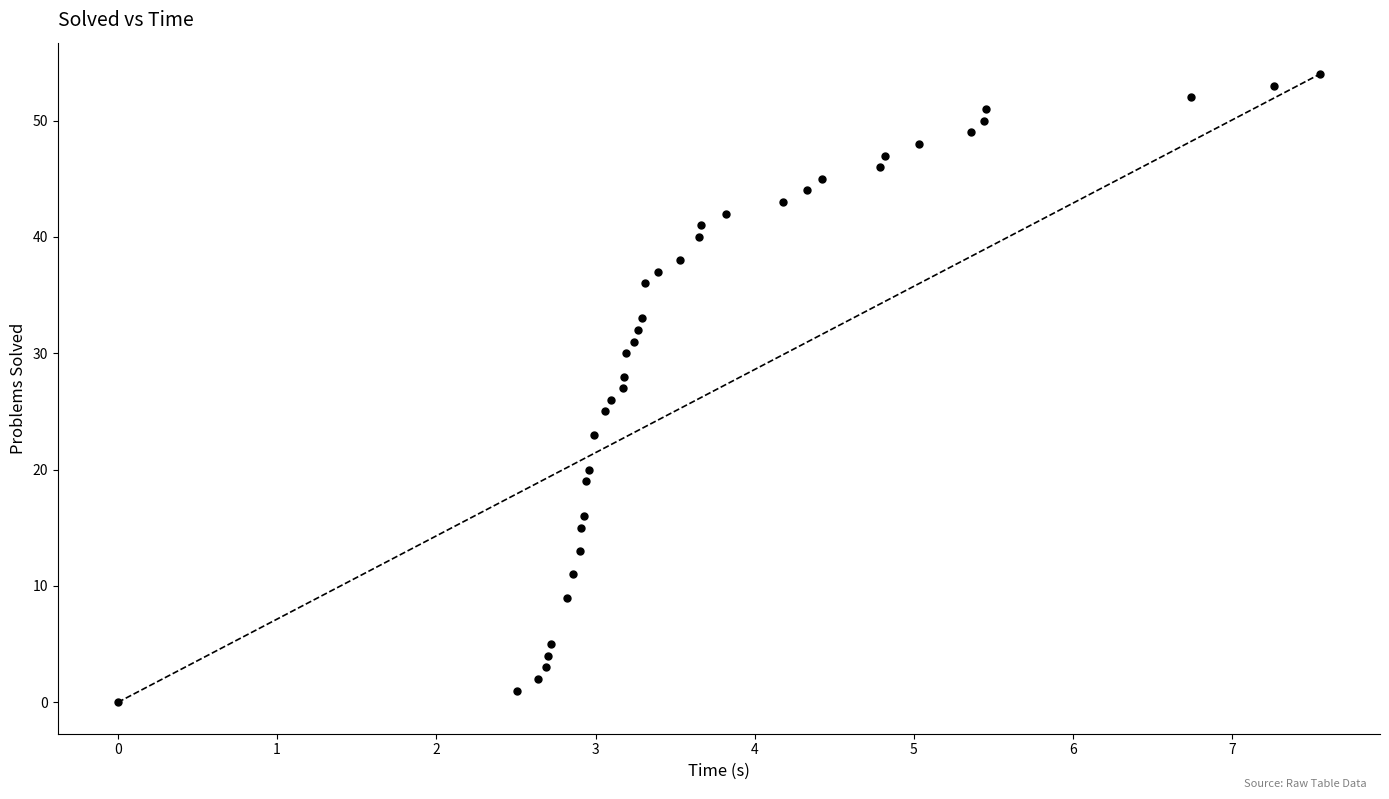

What is the range of Y values (max minus min)?

54